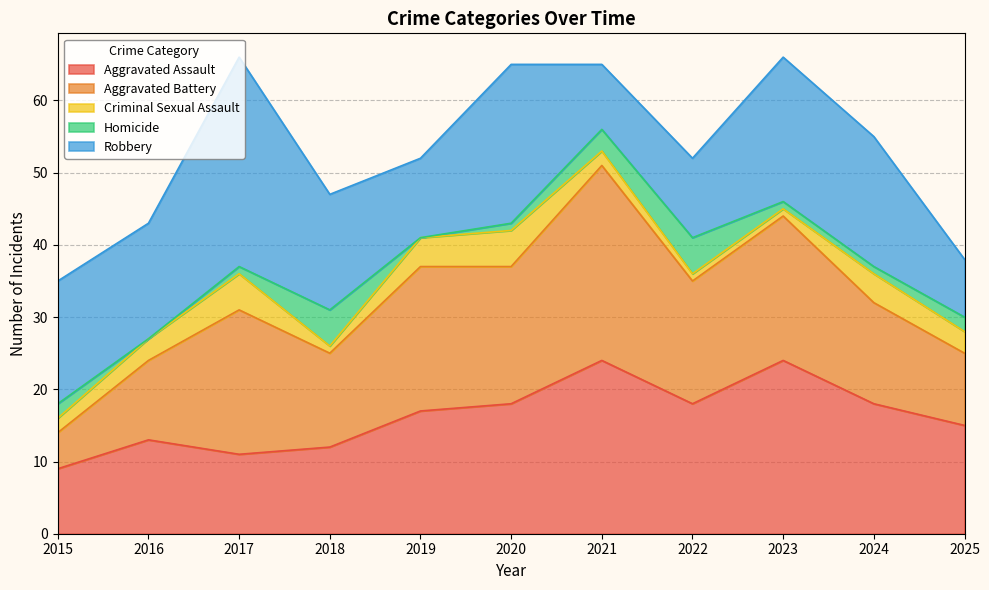

After their last crossing, which series has the higher values: Aggravated Battery or Aggravated Assault?

Aggravated Assault